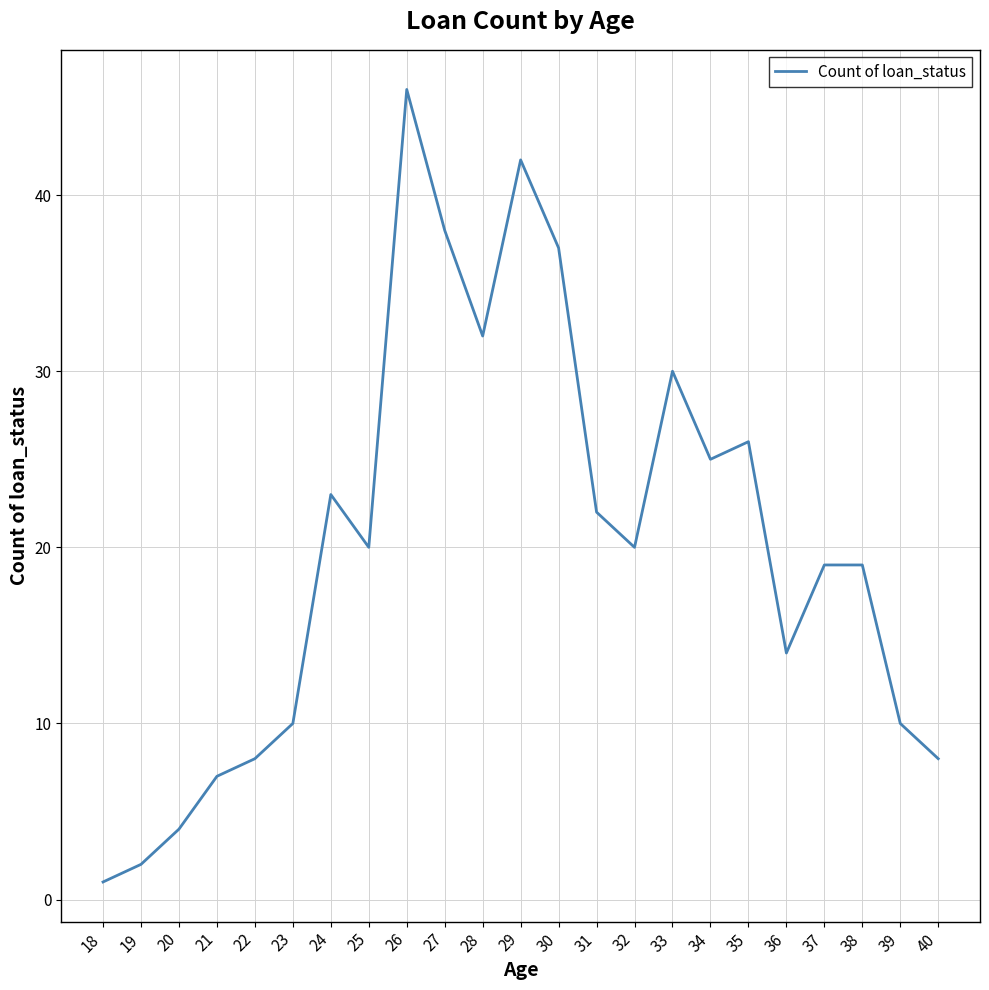

What is the difference between the maximum and minimum values?

45